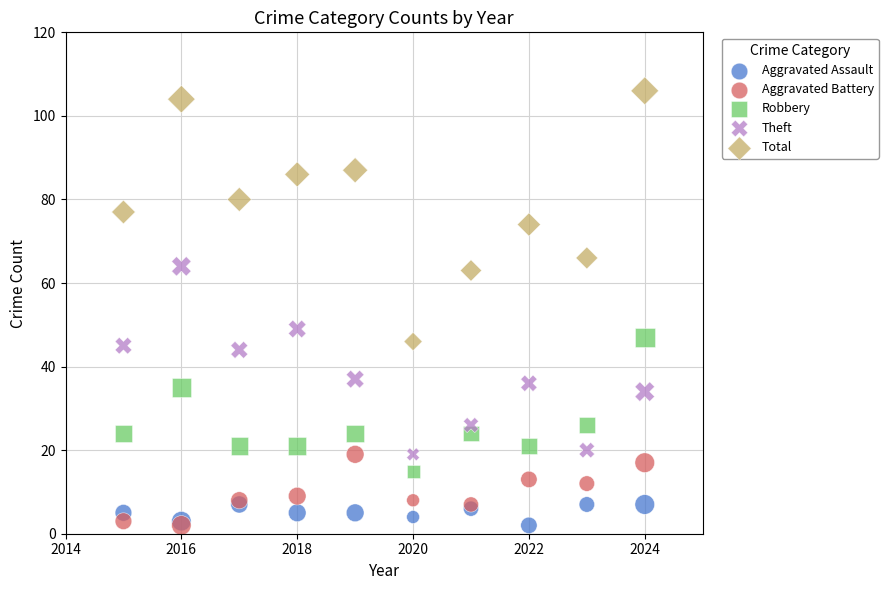

What are all the series names shown in the legend?

Aggravated Assault, Aggravated Battery, Robbery, Theft, Total